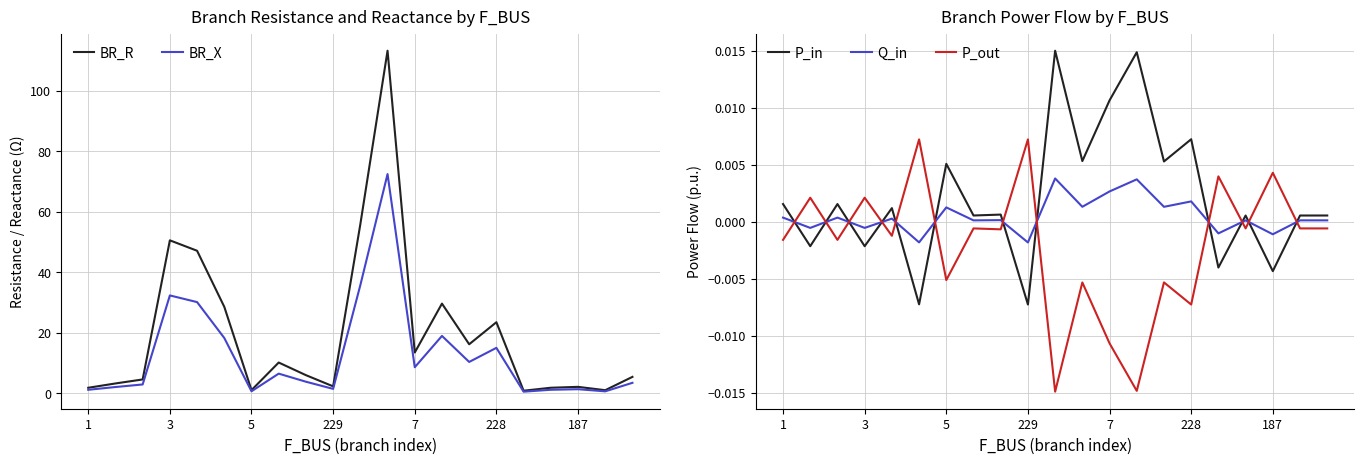

Which series has the largest range (max minus min)?

BR_R